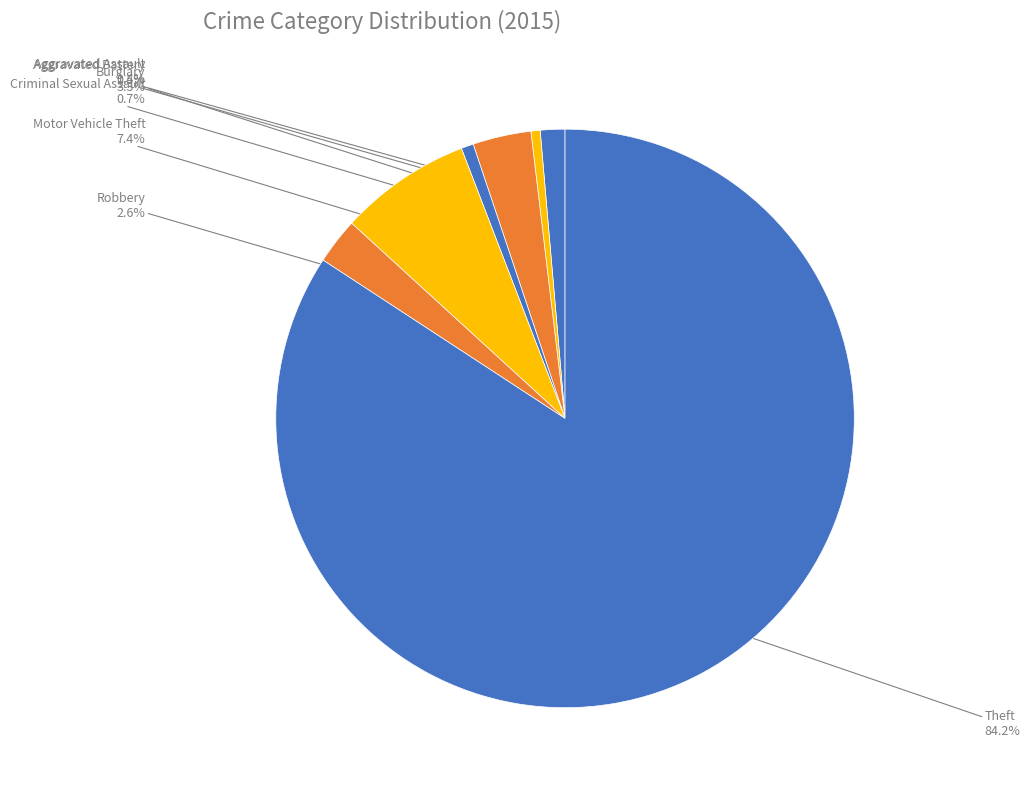

To the nearest percent, what percentage of the pie is Robbery?

3%